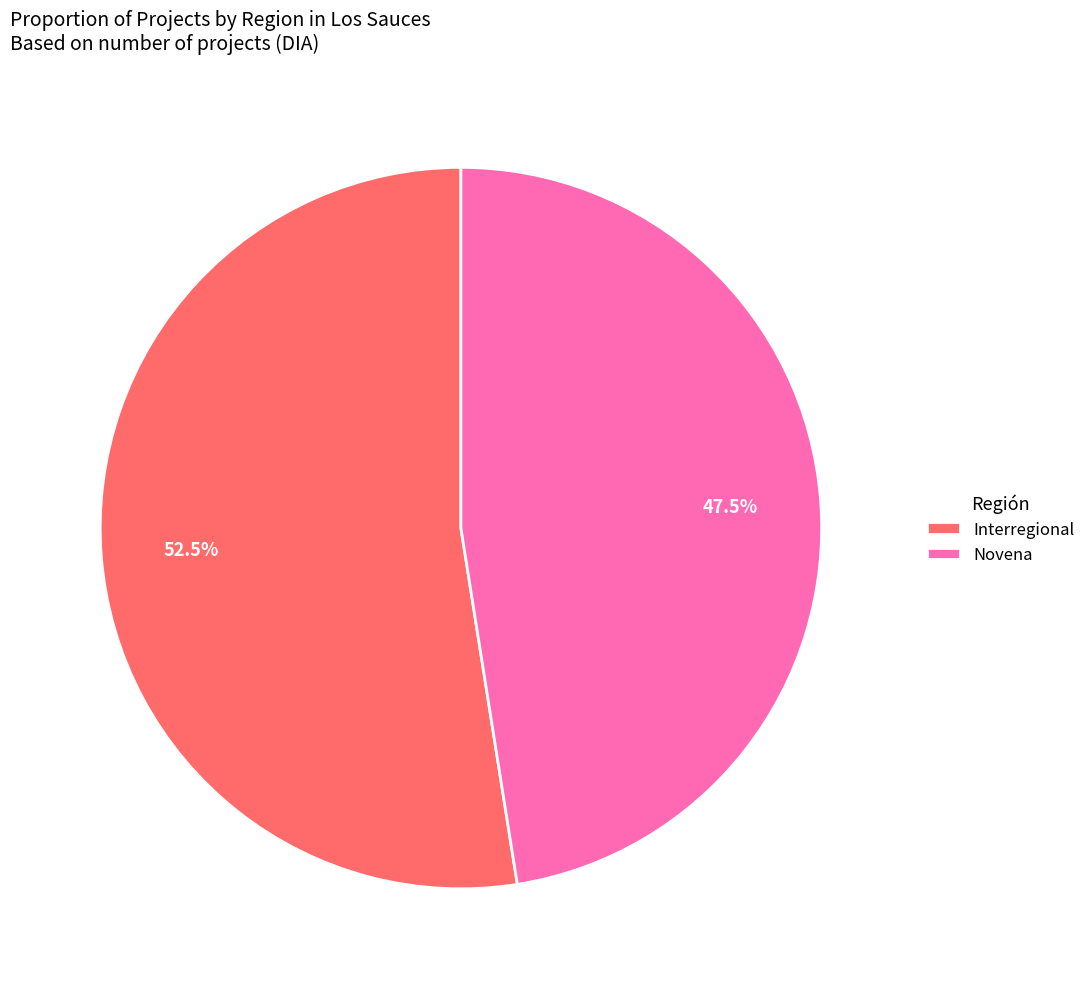

Between Novena and Interregional, which is larger?

Interregional